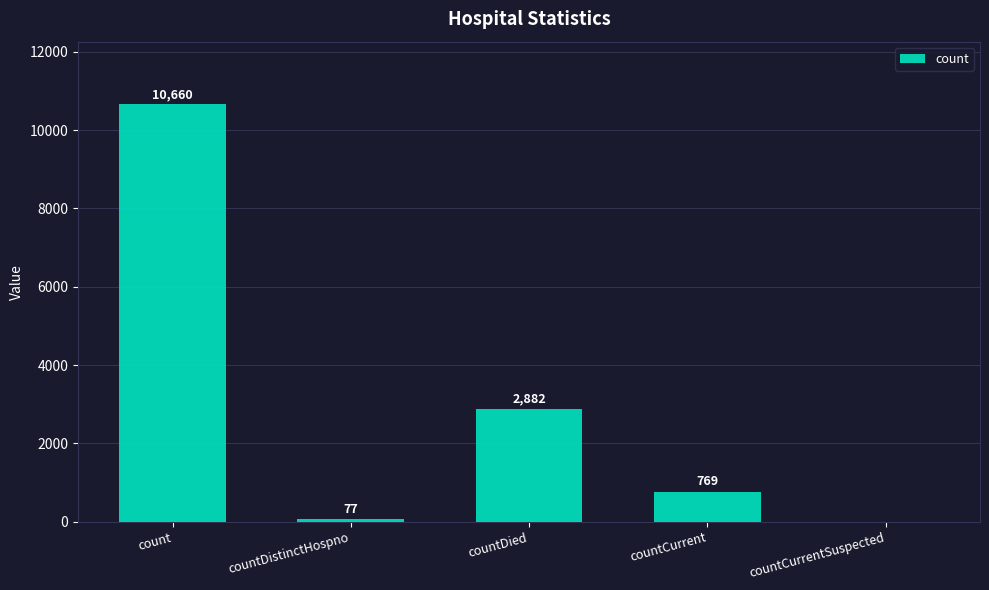

Is it true that the value at countDied is 2882?

True